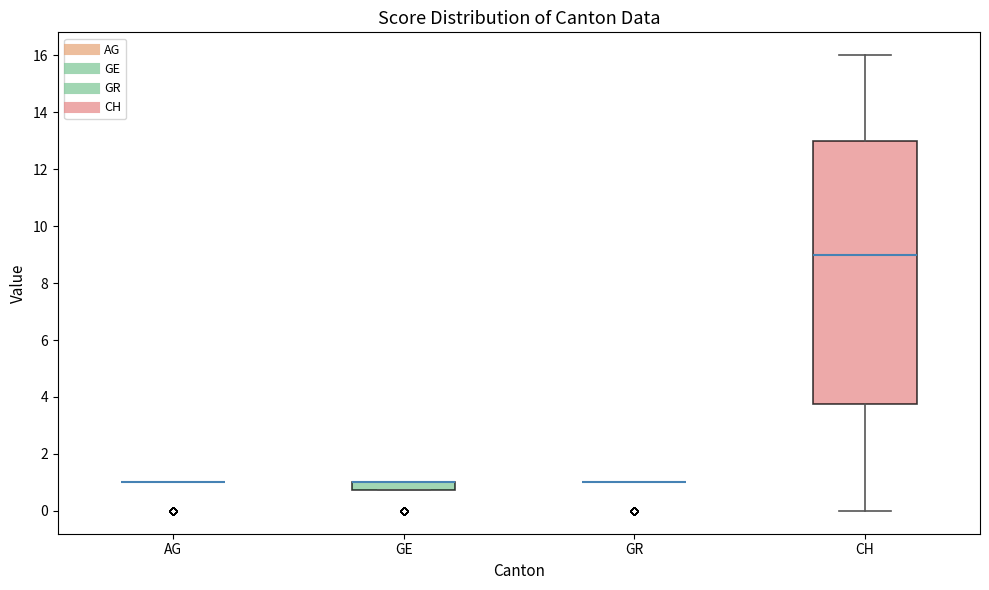

Comparing the boxes themselves (not the whiskers), which one is the tallest?

CH